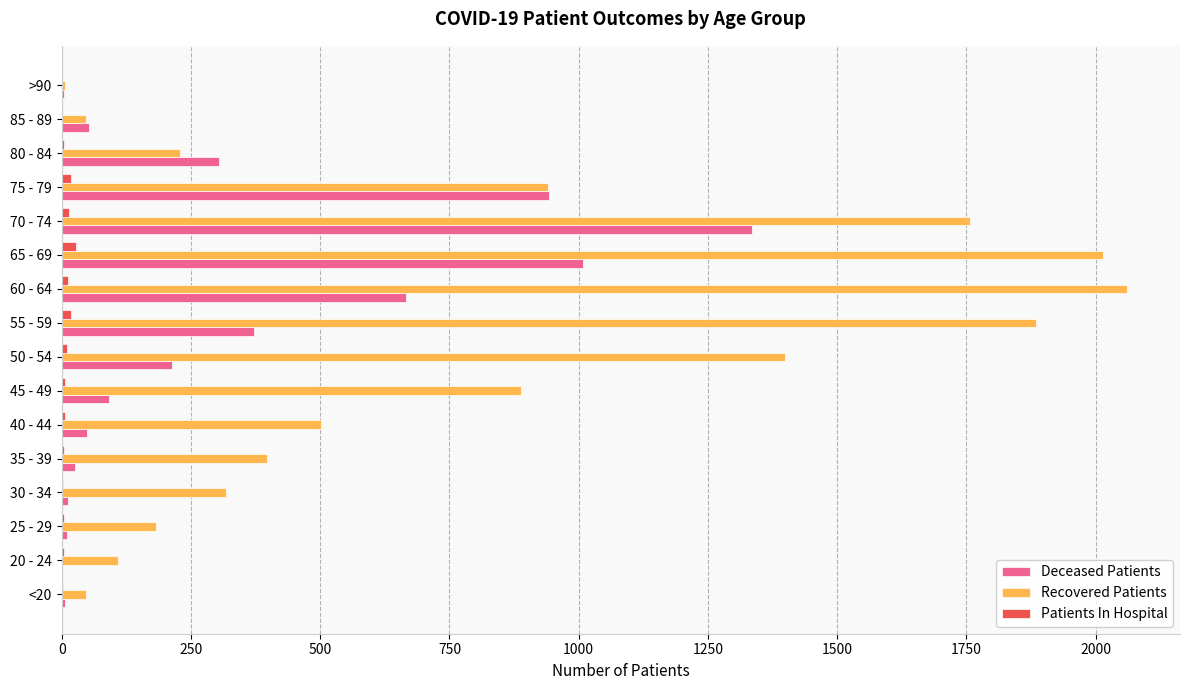

What is the highest value of the Patients In Hospital series?

27